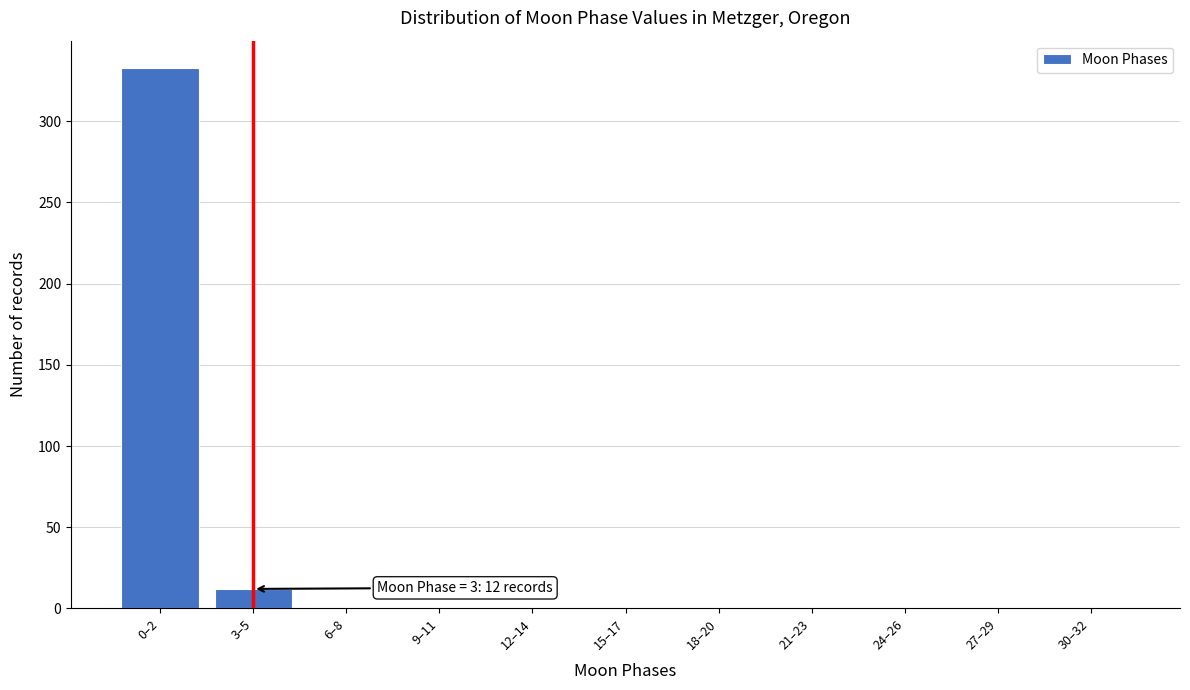

Reading right to left, extract all data points from this chart.

30–32=0	27–29=0	24–26=0	21–23=0	18–20=0	15–17=0	12–14=0	9–11=0	6–8=0	3–5=12	0–2=333